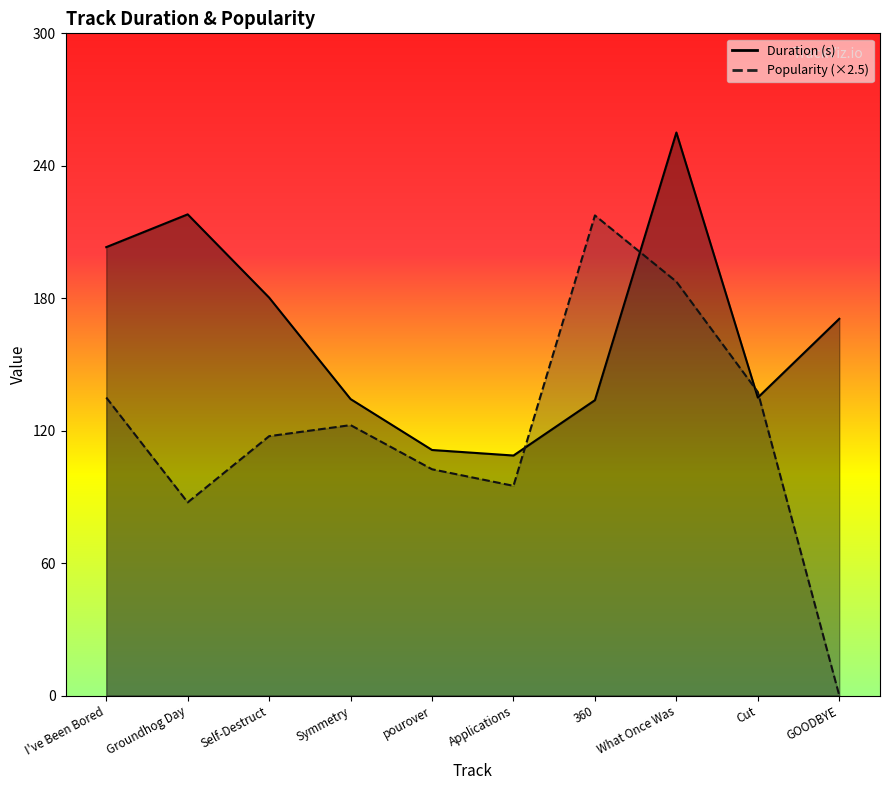

How many categories are shown in the chart?

10